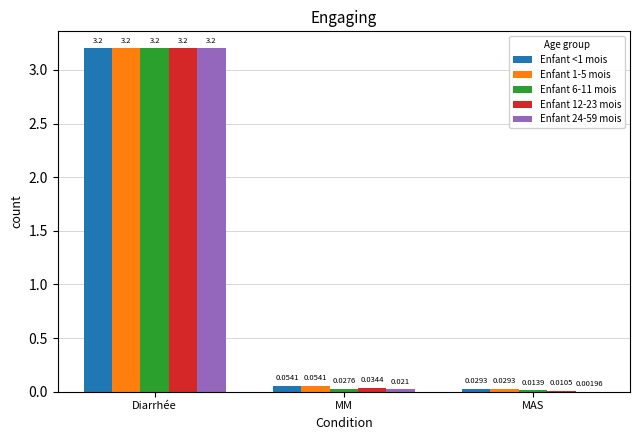

At which category is the sum across all series the highest?

Diarrhée